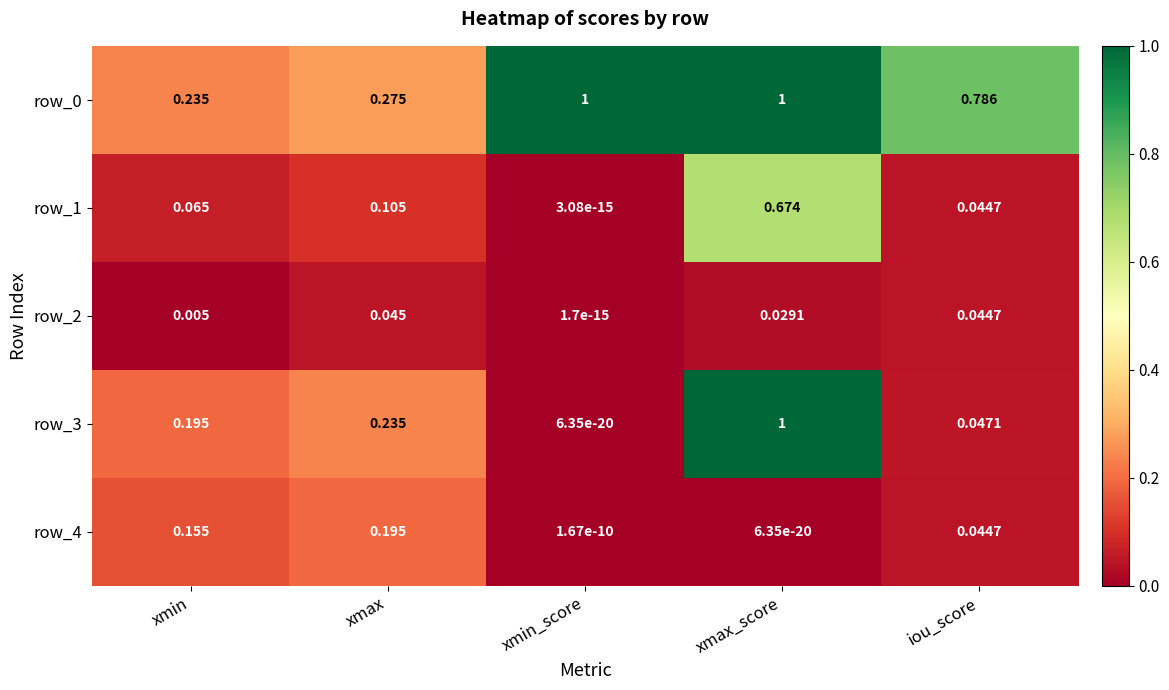

List the labels in order of row_2 value, largest first.

xmax, iou_score, xmax_score, xmin, xmin_score